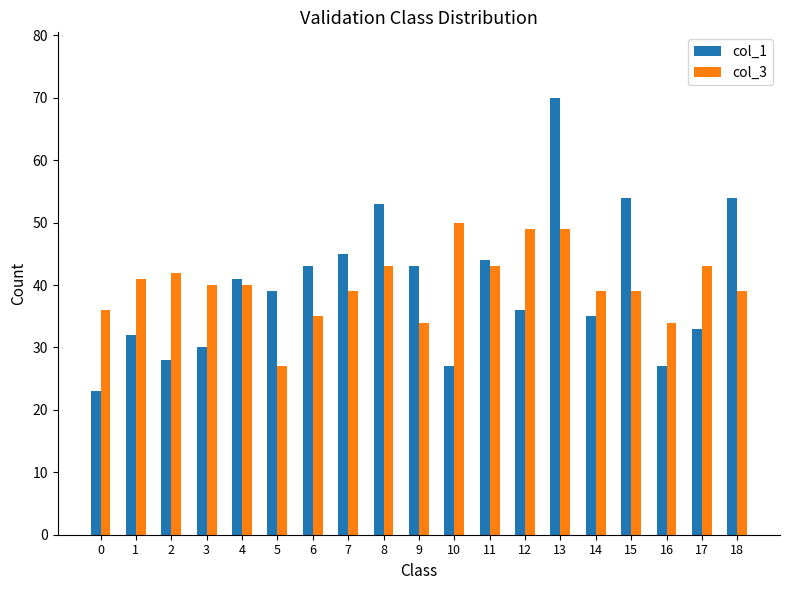

Rank the series by their maximum value, from highest to lowest.

col_1, col_3